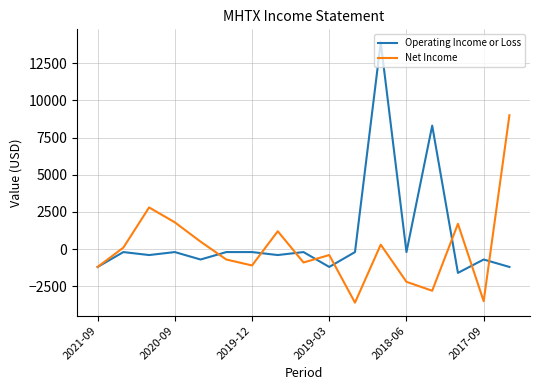

Which series has the largest range (max minus min)?

Operating Income or Loss